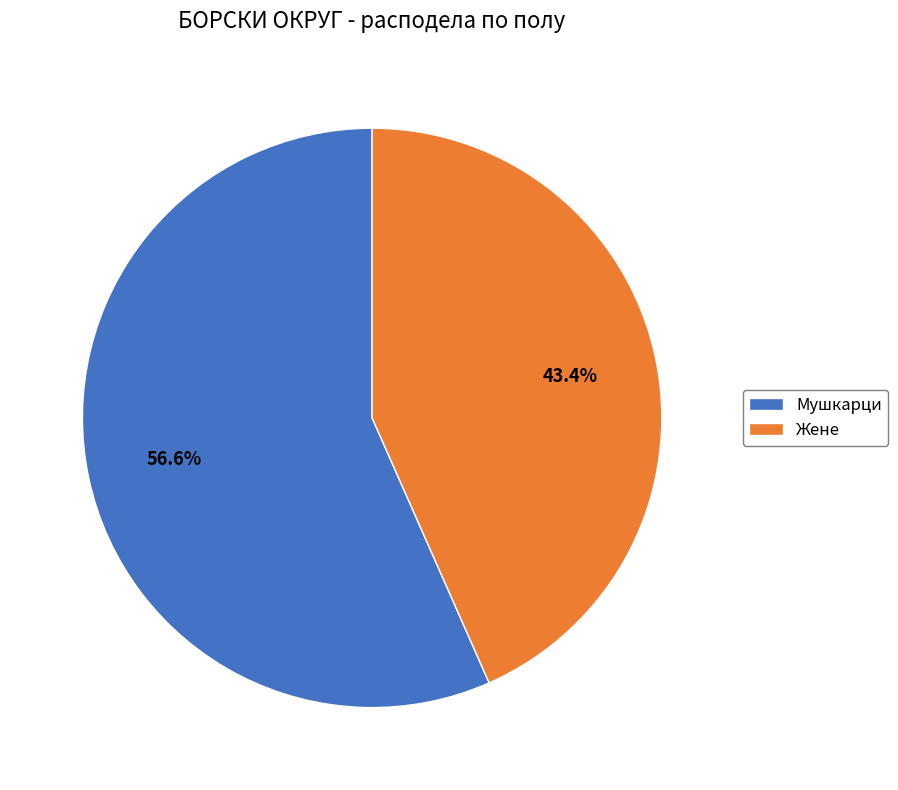

To the nearest percent, what percentage of the pie is Жене?

43%